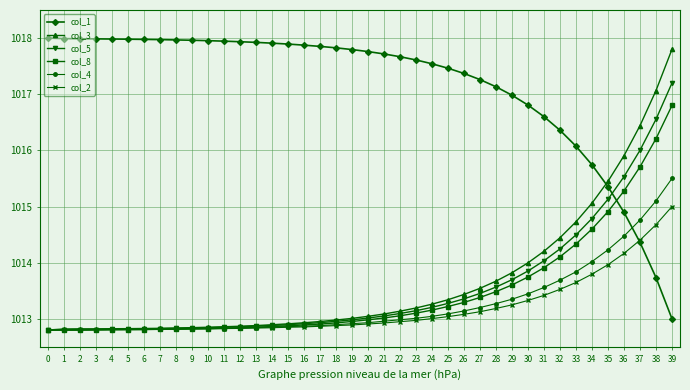

What is the difference between the highest and lowest values at 31?

3.2